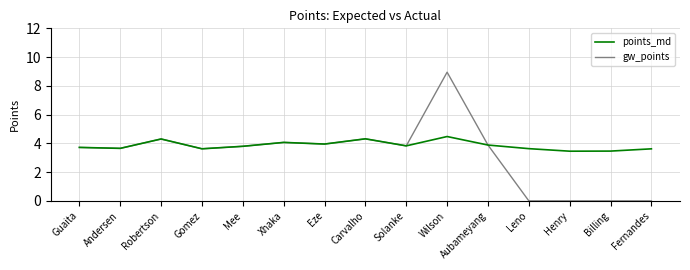

What value does the points_md series have at Andersen?

3.7